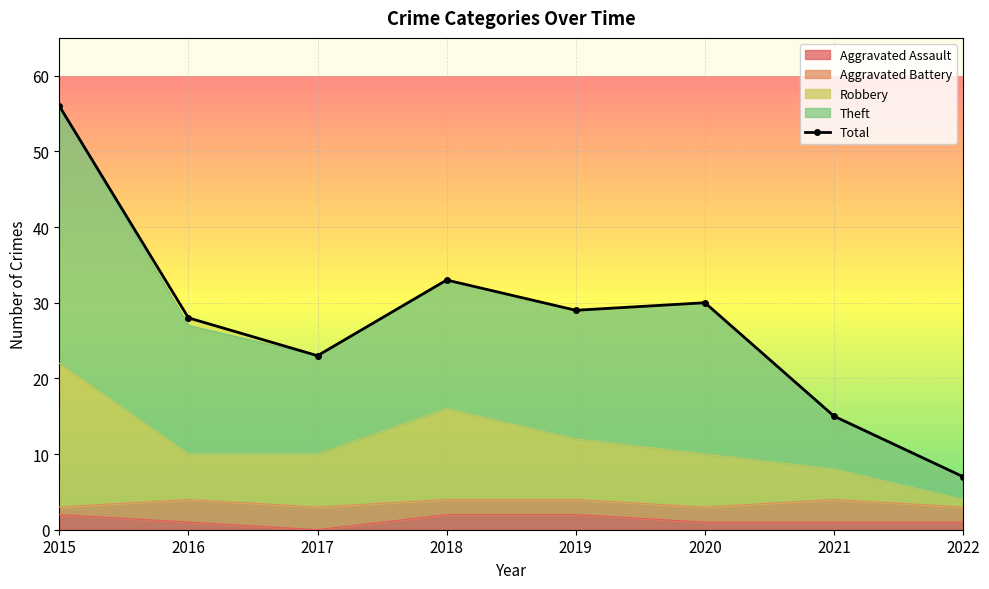

At 2019, list the series in order from smallest to largest.

Aggravated Assault, Robbery, Theft, Total